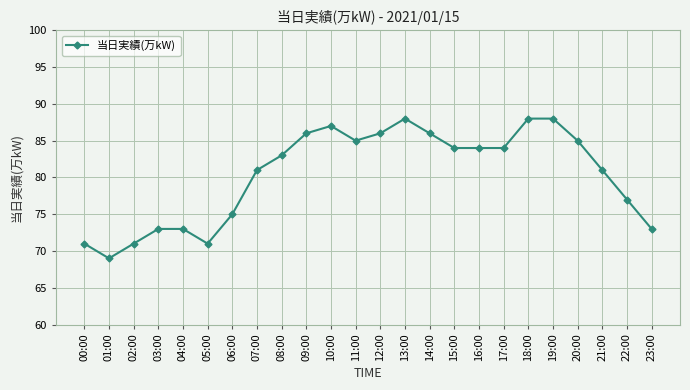

The value at 18:00 is 121. True or false?

False